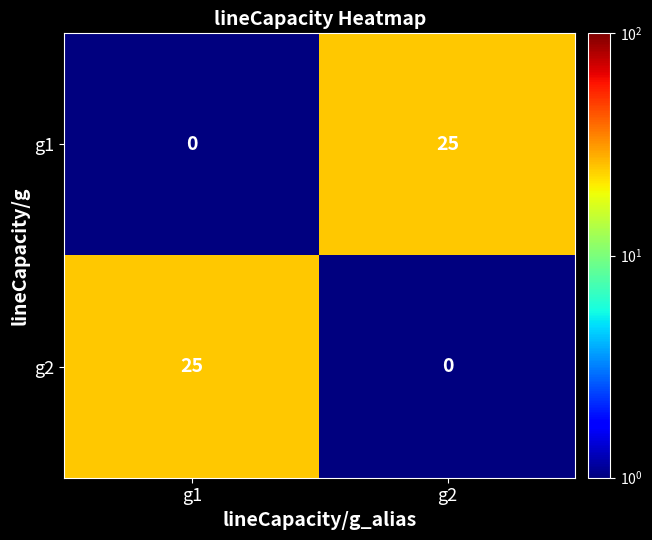

The g2 series shows 0 at g2. True or false?

True